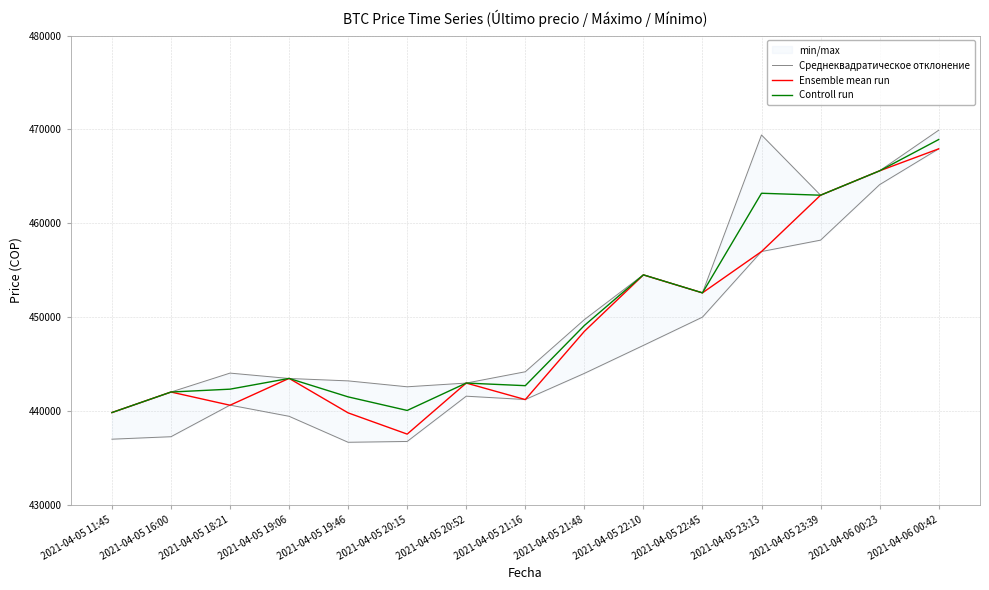

How many interior local valleys does the Controll run series have?

4